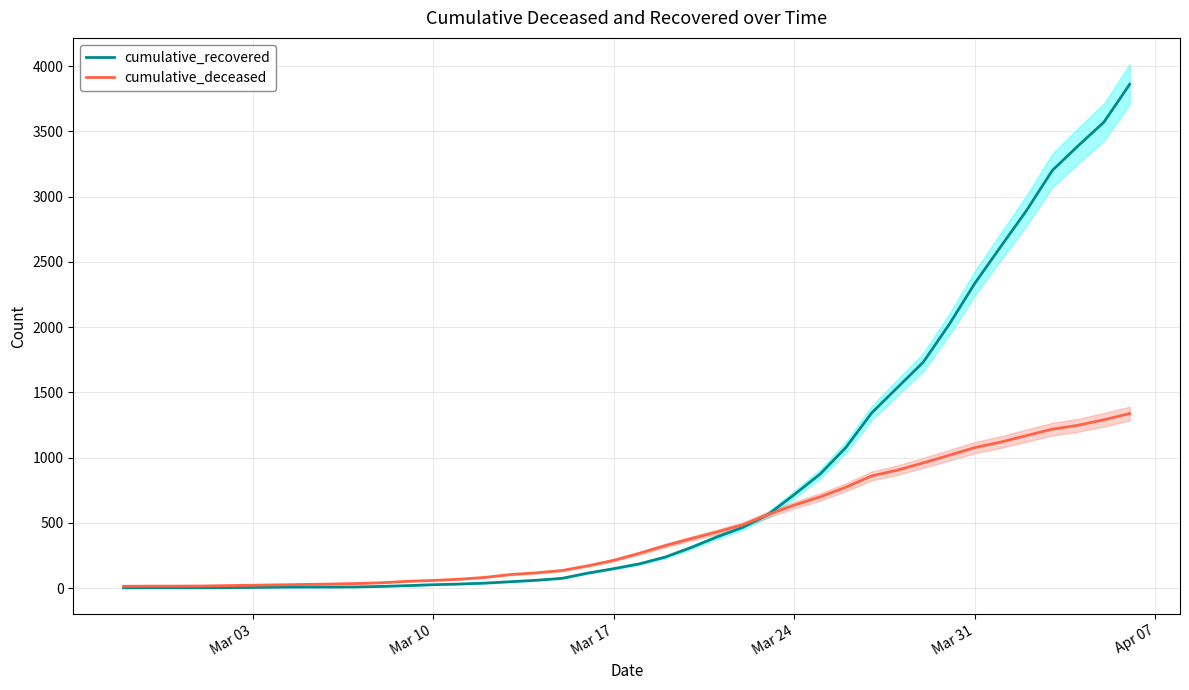

Reading left to right, list all the values displayed in this chart.

cumulative_recovered: 2	3	3	3	4	5	7	8	8	9	13	19	26	31	38	49	60	75	115	149	186	238	311	392	465	566	717	874	1078	1343	1538	1732	2020	2337	2617	2894	3201	3390	3571	3862
cumulative_deceased: 14	15	15	16	19	22	25	28	31	35	41	52	59	68	82	104	117	135	171	213	267	326	379	430	485	565	636	699	773	860	904	960	1018	1077	1119	1169	1218	1248	1290	1338